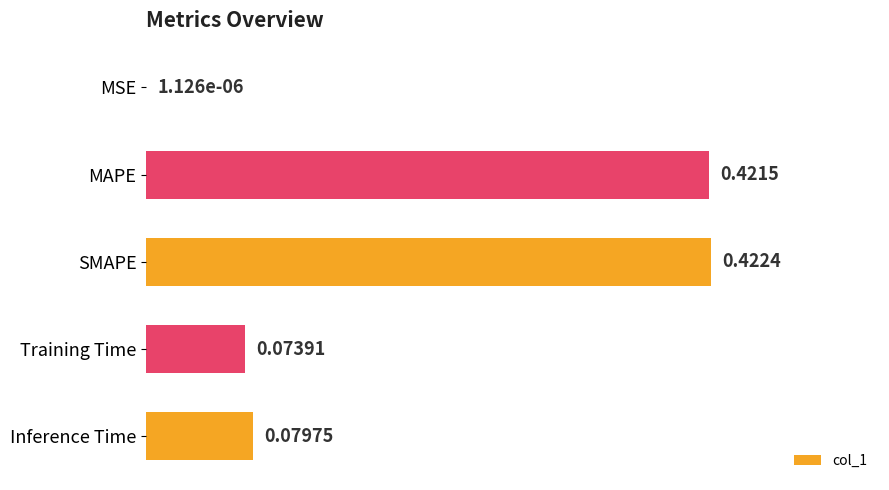

At which category does the chart reach its peak across all series?

SMAPE